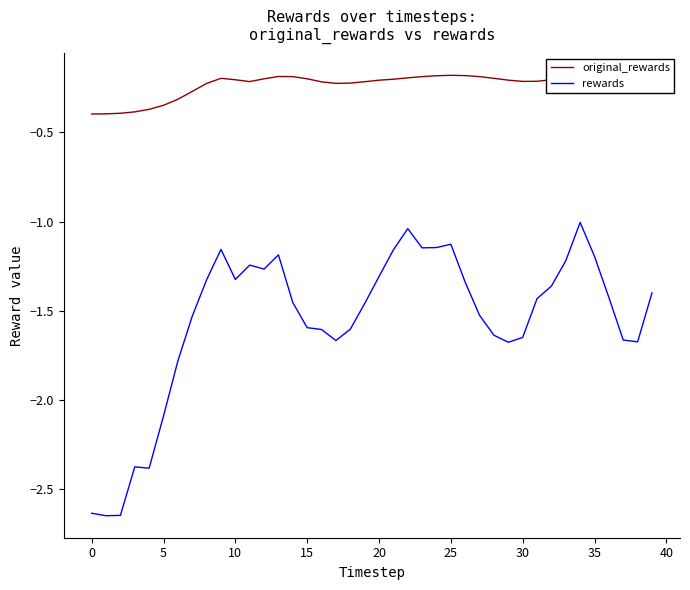

True or false: rewards and original_rewards intersect in this chart.

False